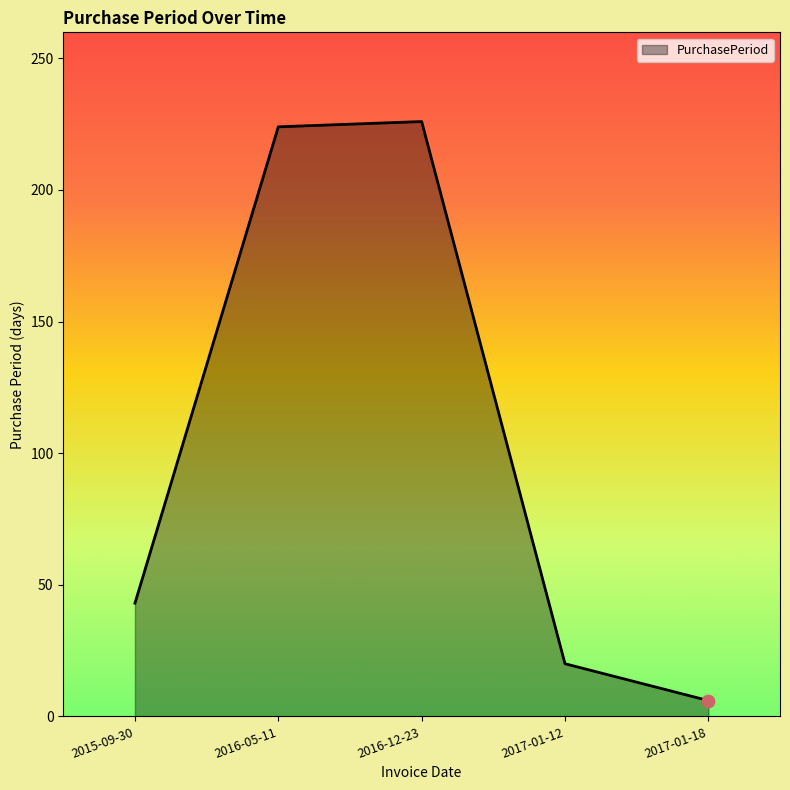

Approximately how many times larger is the value at 2016-12-23 compared to 2016-05-11?

1.0